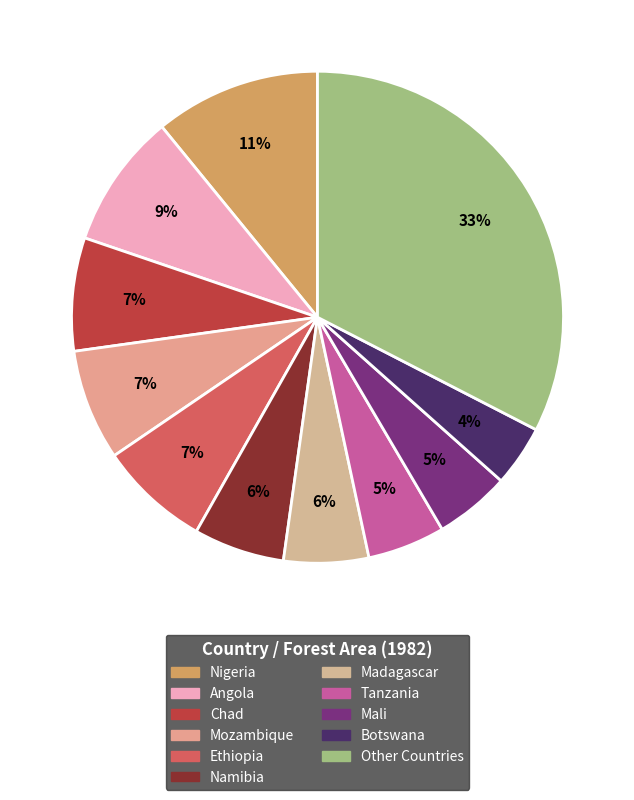

How many segments does this pie chart have?

11